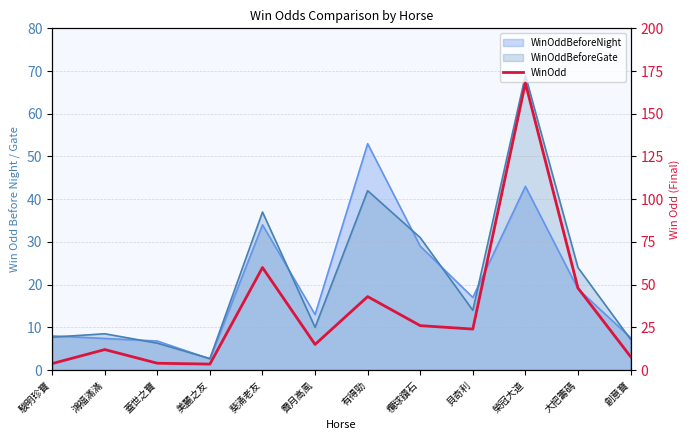

What is the value of the 6th point from the left?

15.0